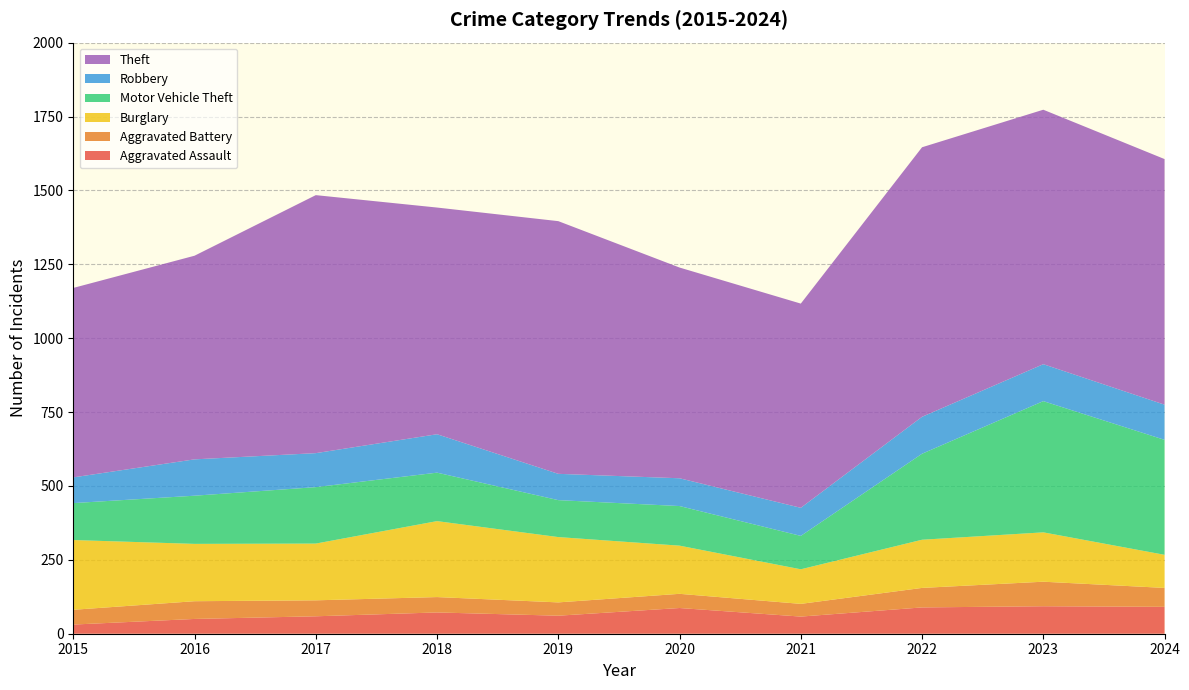

Reading left to right, transcribe all the data shown in this chart.

Aggravated Assault: 2015=31	2016=50	2017=59	2018=72	2019=61	2020=87	2021=58	2022=89	2023=93	2024=91
Aggravated Battery: 2015=50	2016=60	2017=54	2018=52	2019=45	2020=48	2021=43	2022=66	2023=83	2024=64
Burglary: 2015=236	2016=194	2017=192	2018=257	2019=221	2020=163	2021=117	2022=163	2023=167	2024=112
Motor Vehicle Theft: 2015=125	2016=163	2017=191	2018=164	2019=125	2020=134	2021=113	2022=291	2023=444	2024=389
Robbery: 2015=87	2016=123	2017=115	2018=130	2019=89	2020=94	2021=95	2022=125	2023=125	2024=119
Theft: 2015=641	2016=689	2017=873	2018=767	2019=855	2020=713	2021=691	2022=912	2023=861	2024=831